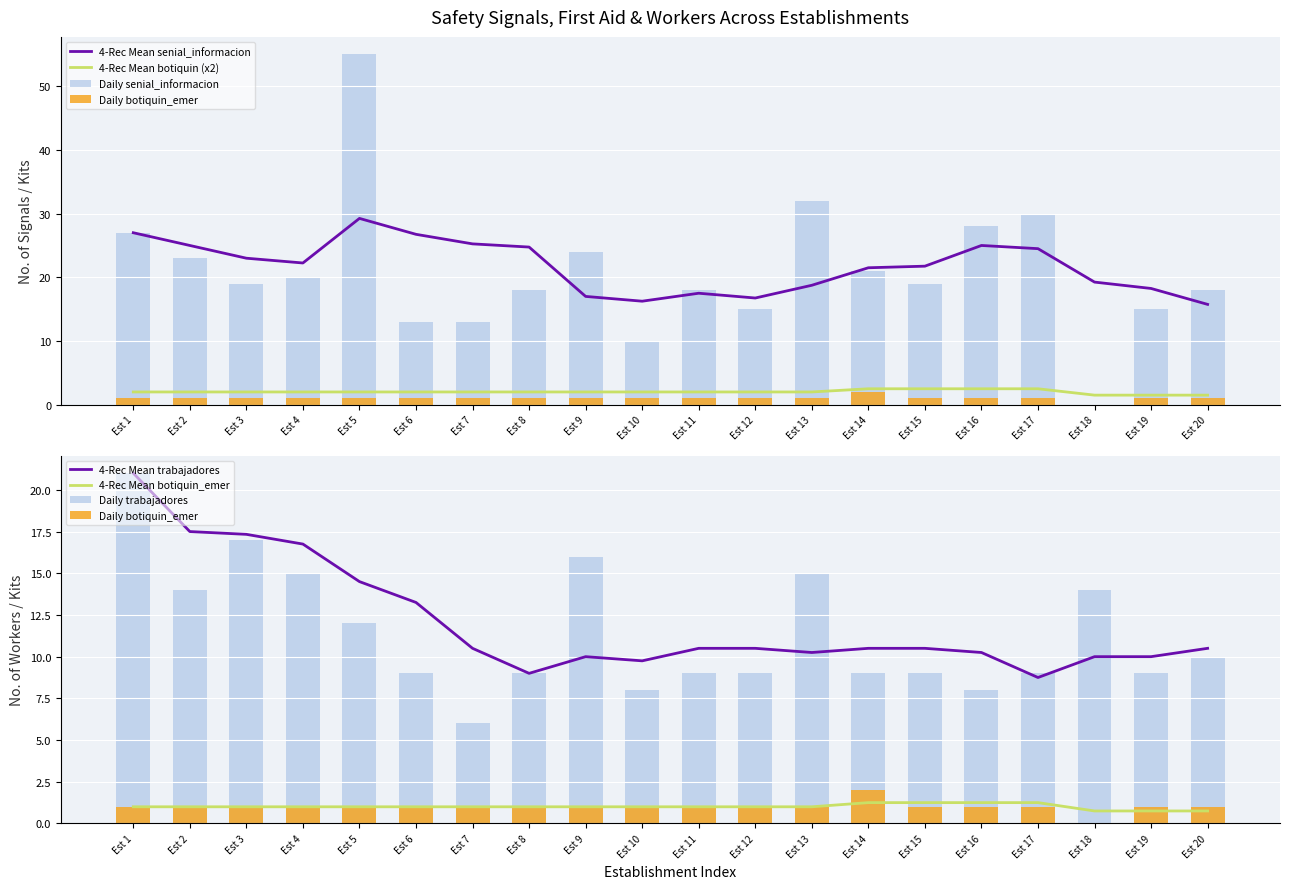

Is the value of 4-Rec Mean senial_informacion at Est 13 greater than the value of 4-Rec Mean botiquin (x2) at Est 5?

Yes